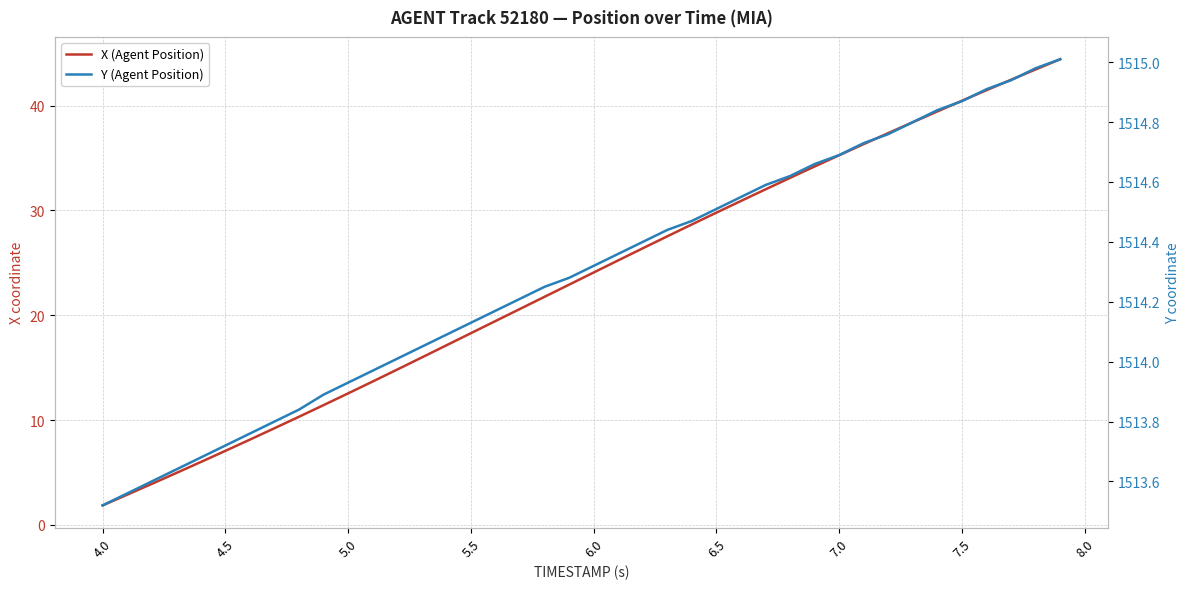

What are all the series names shown in the legend?

X (Agent Position), Y (Agent Position)